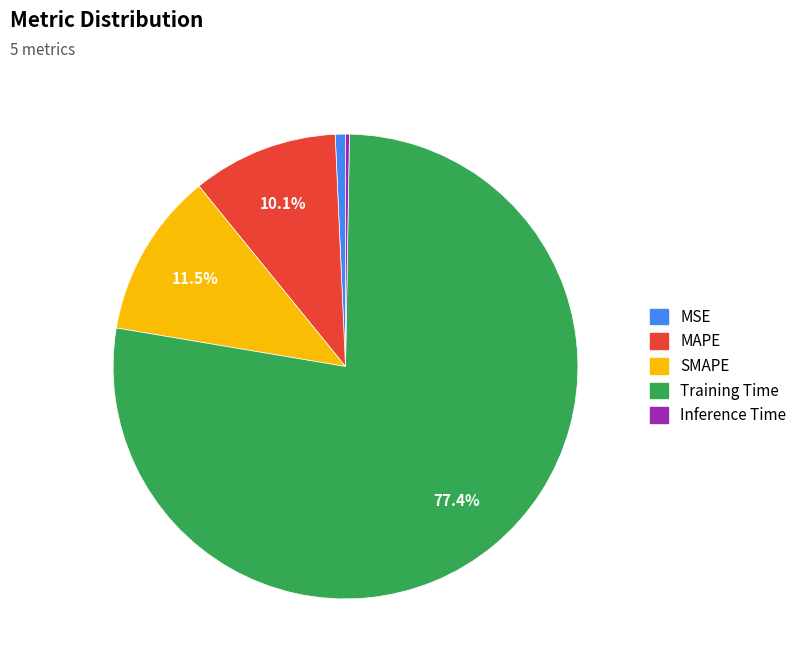

To the nearest percent, what is the average slice percentage?

20%